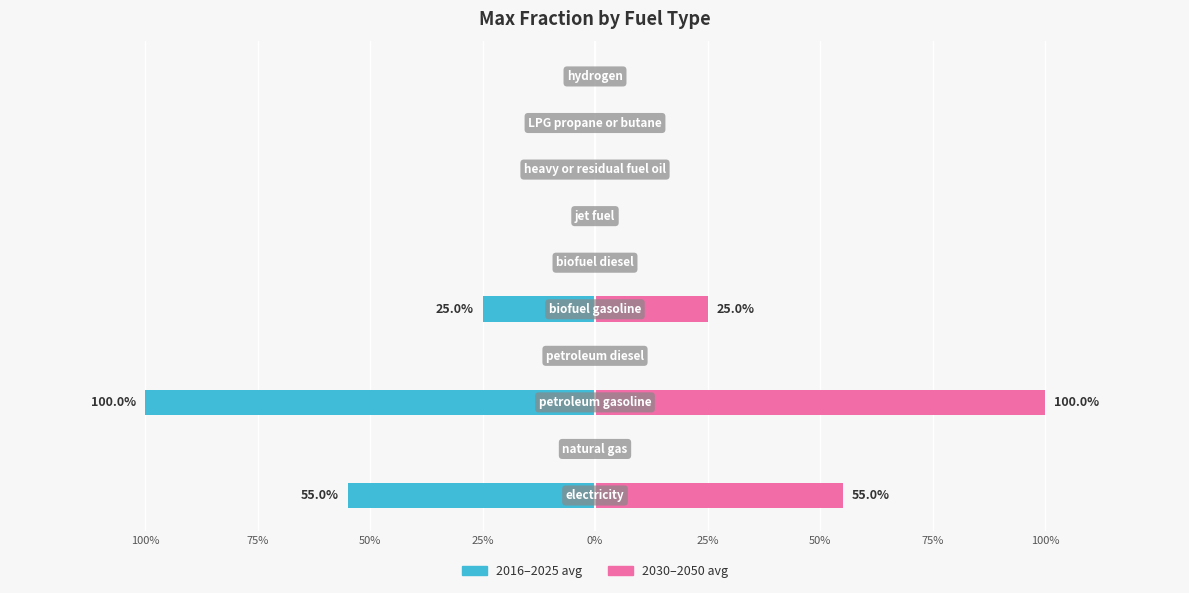

What are all the series names shown in the legend?

2016-2025 avg, 2030-2050 avg